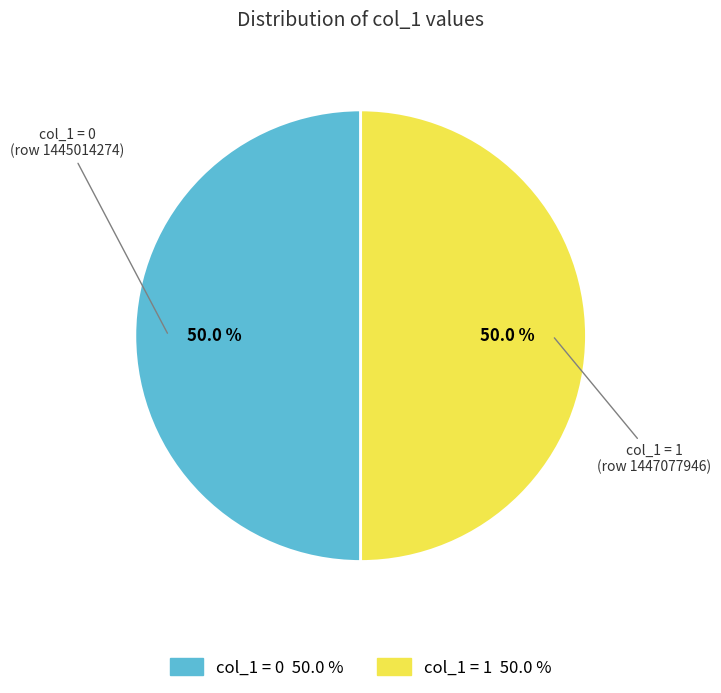

Which slice is the smallest?

1445014274